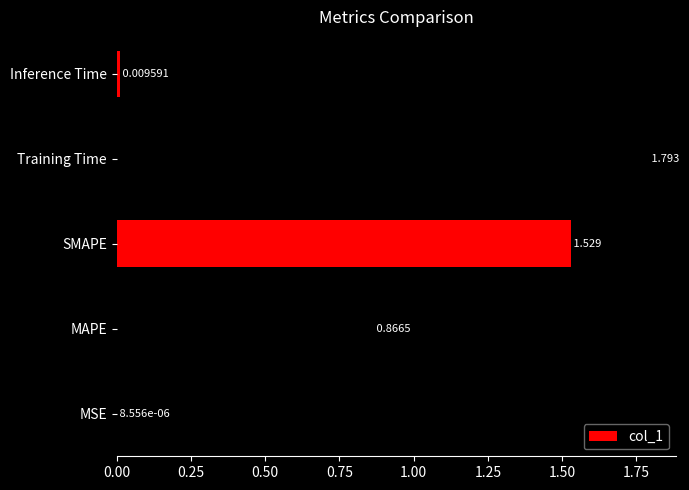

Which has a higher value, MSE or Inference Time?

Inference Time